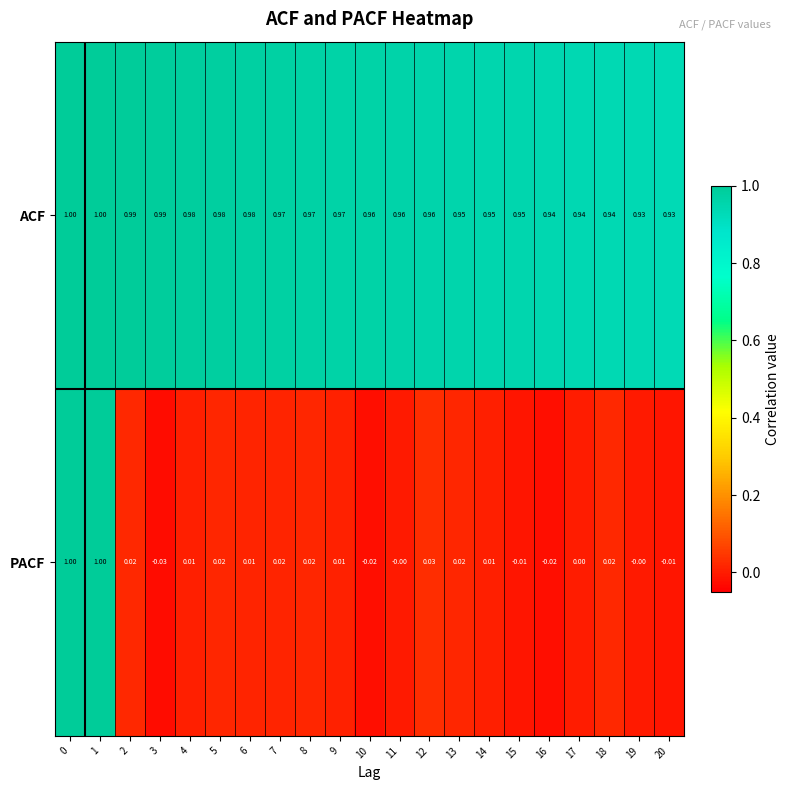

Is the value of ACF at 17 greater than the value of PACF at 19?

Yes